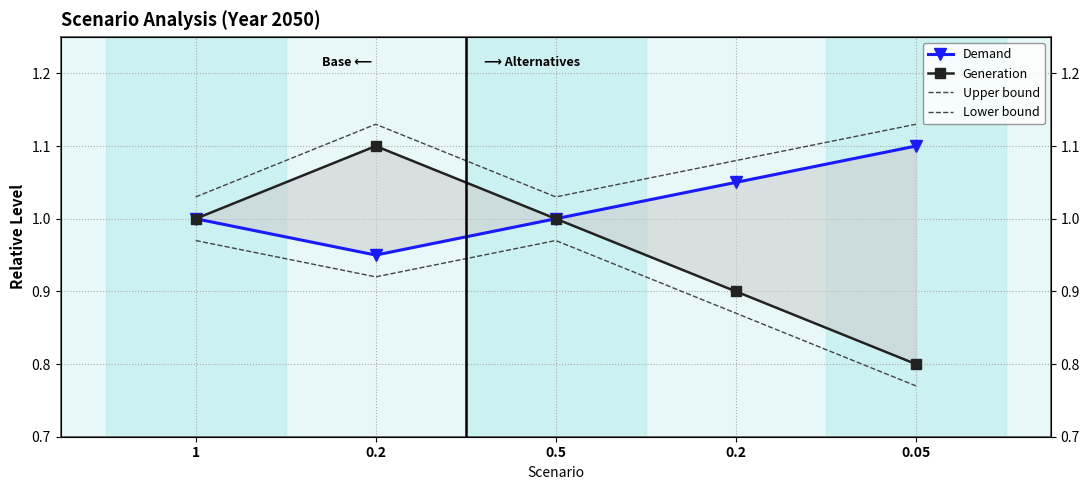

What is the difference between the maximum and second lowest values in the Demand series?

0.1